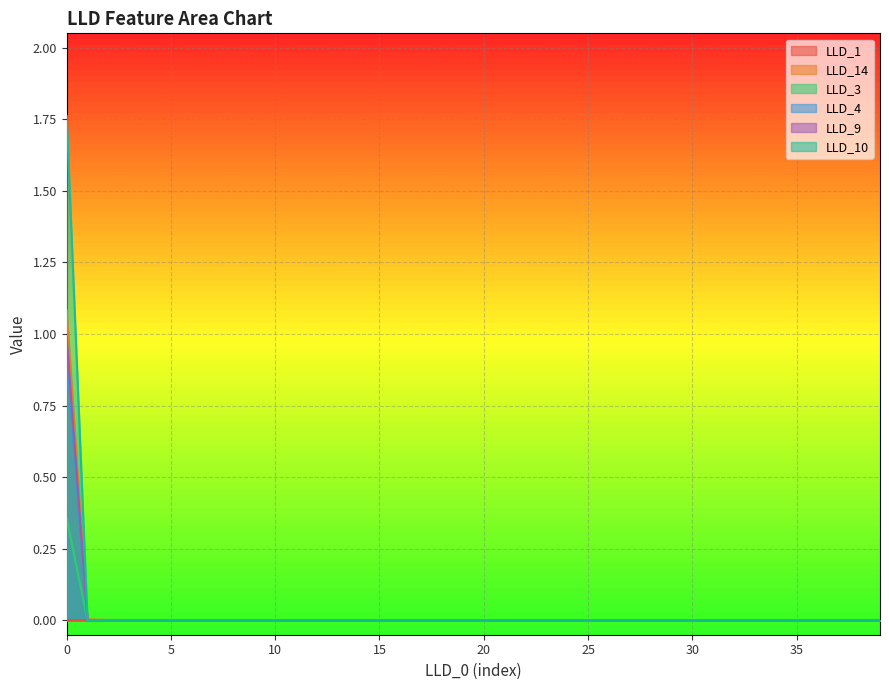

True or false: LLD_4 has more than 1 points higher than both neighbors.

False